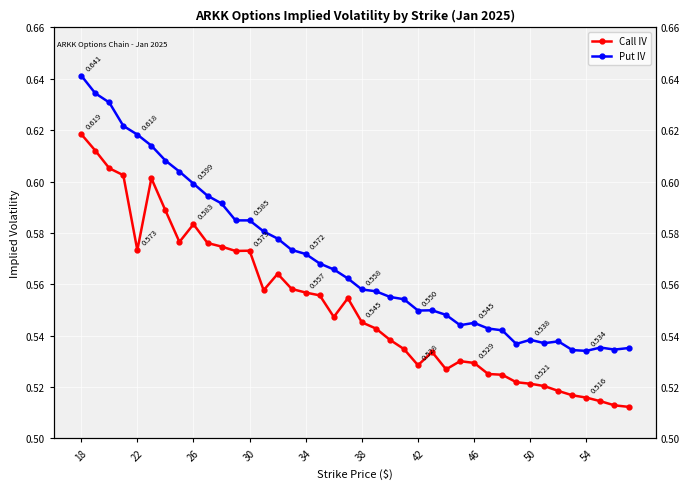

Which series has the widest spread of values?

Put IV